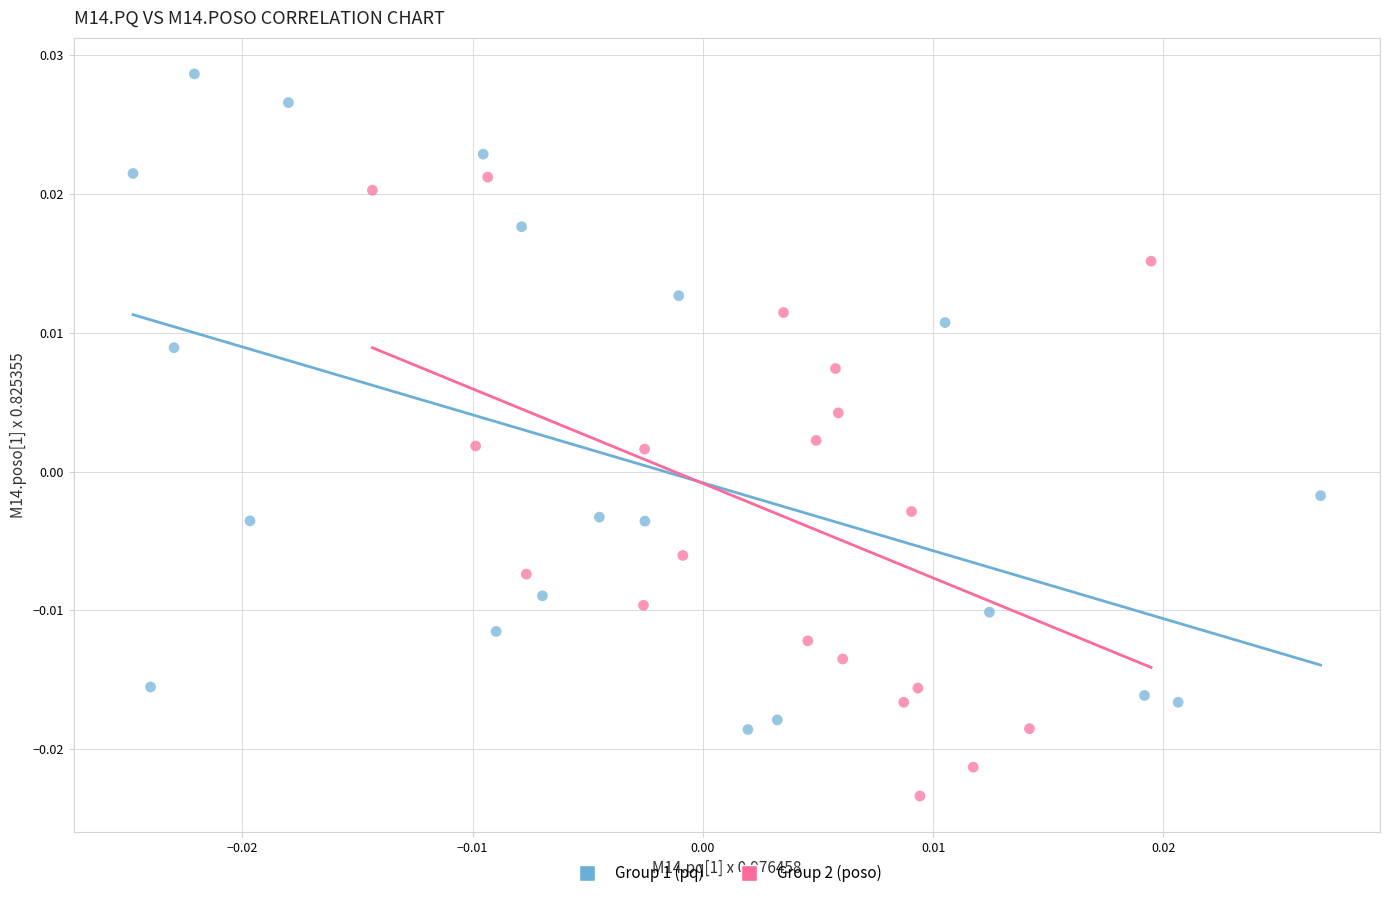

Which series reaches the maximum Y coordinate?

Group 1 (pq)